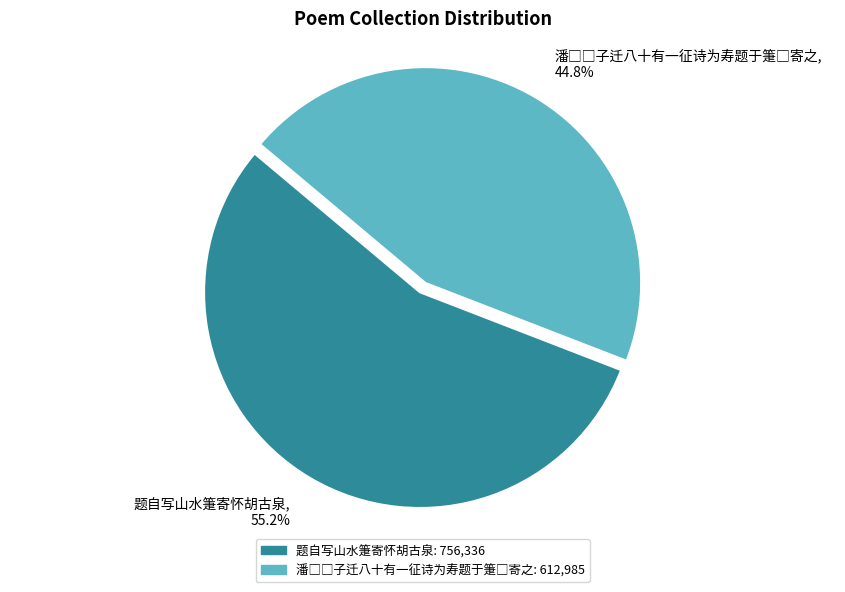

What percentage is NOT represented by 题自写山水箑寄怀胡古泉?

44.8%